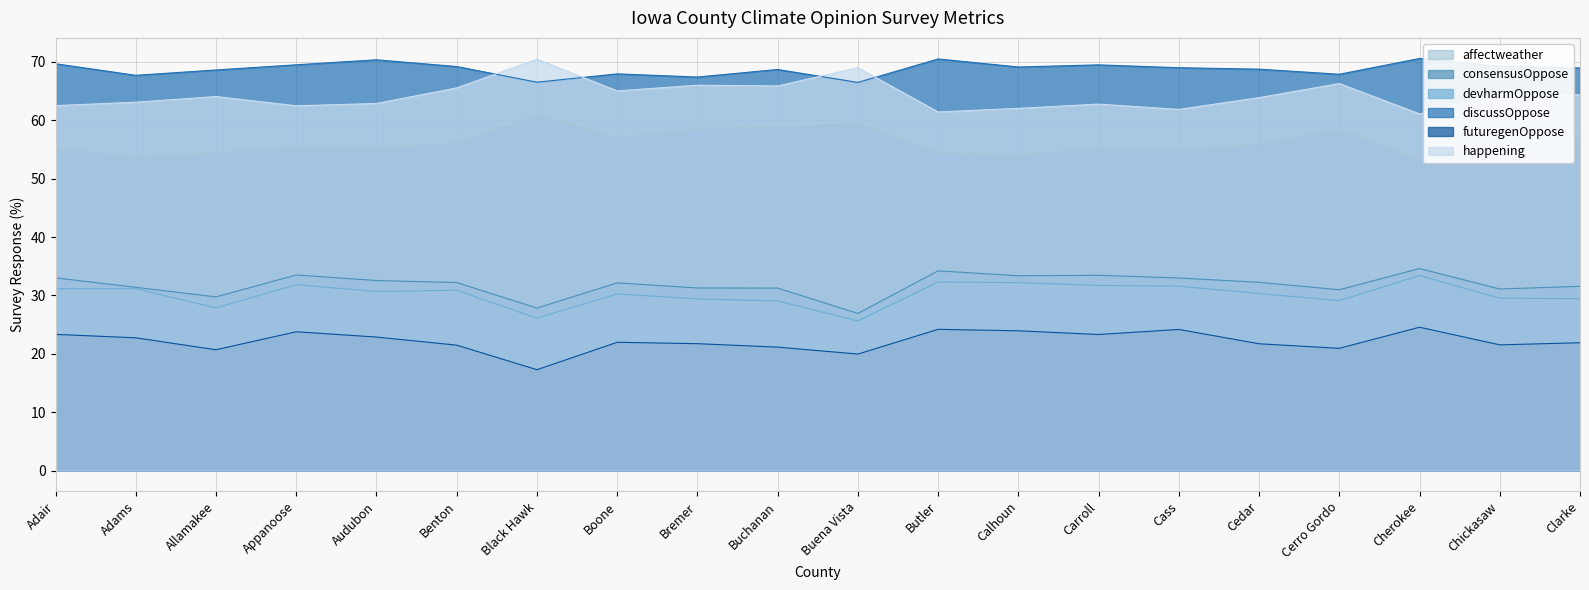

True or false: affectweather and futuregenOppose cross at least once.

False